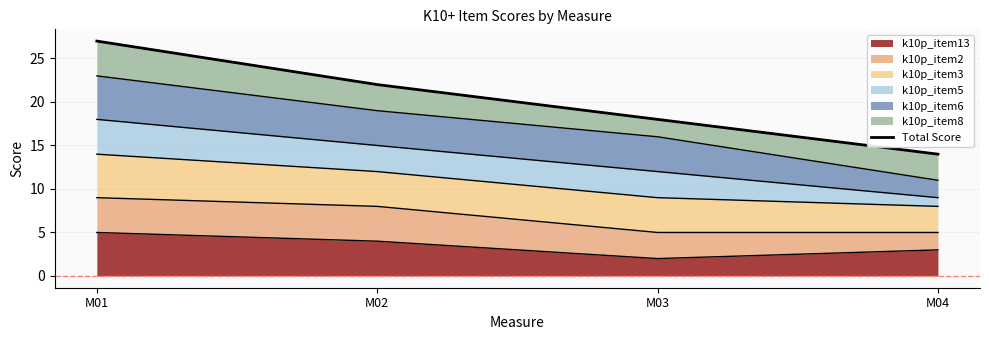

What is the minimum value shown in the chart?

14